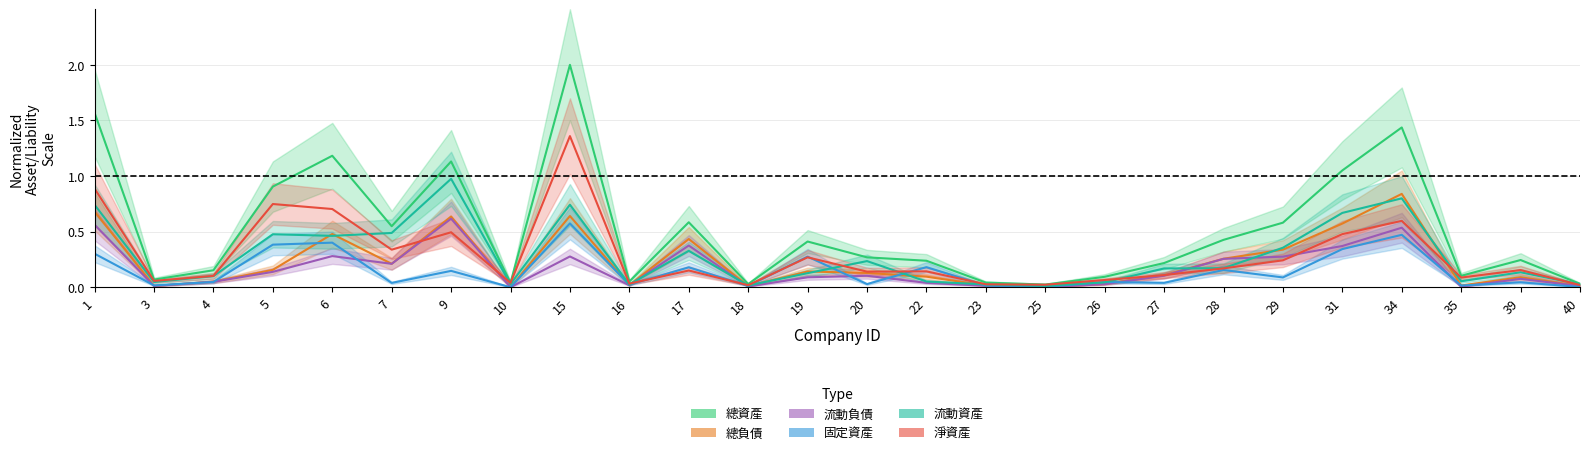

What is the difference between the maximum and second lowest values in the 流動資產 series?

1.0